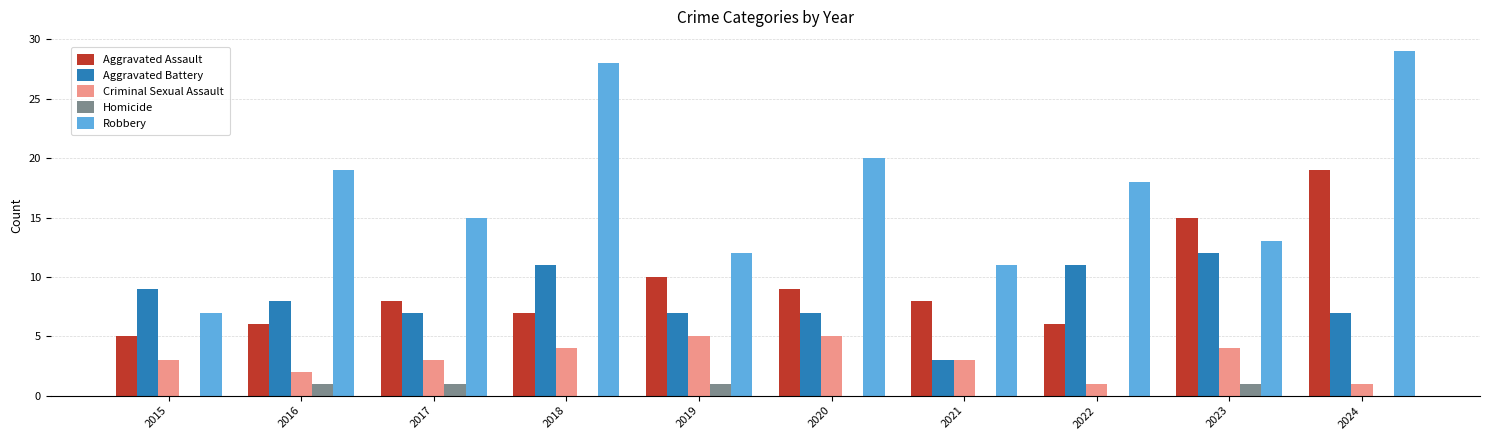

Reading left to right, list all the values displayed in this chart.

Aggravated Assault: 5	6	8	7	10	9	8	6	15	19
Aggravated Battery: 9	8	7	11	7	7	3	11	12	7
Criminal Sexual Assault: 3	2	3	4	5	5	3	1	4	1
Homicide: 0	1	1	0	1	0	0	0	1	0
Robbery: 7	19	15	28	12	20	11	18	13	29